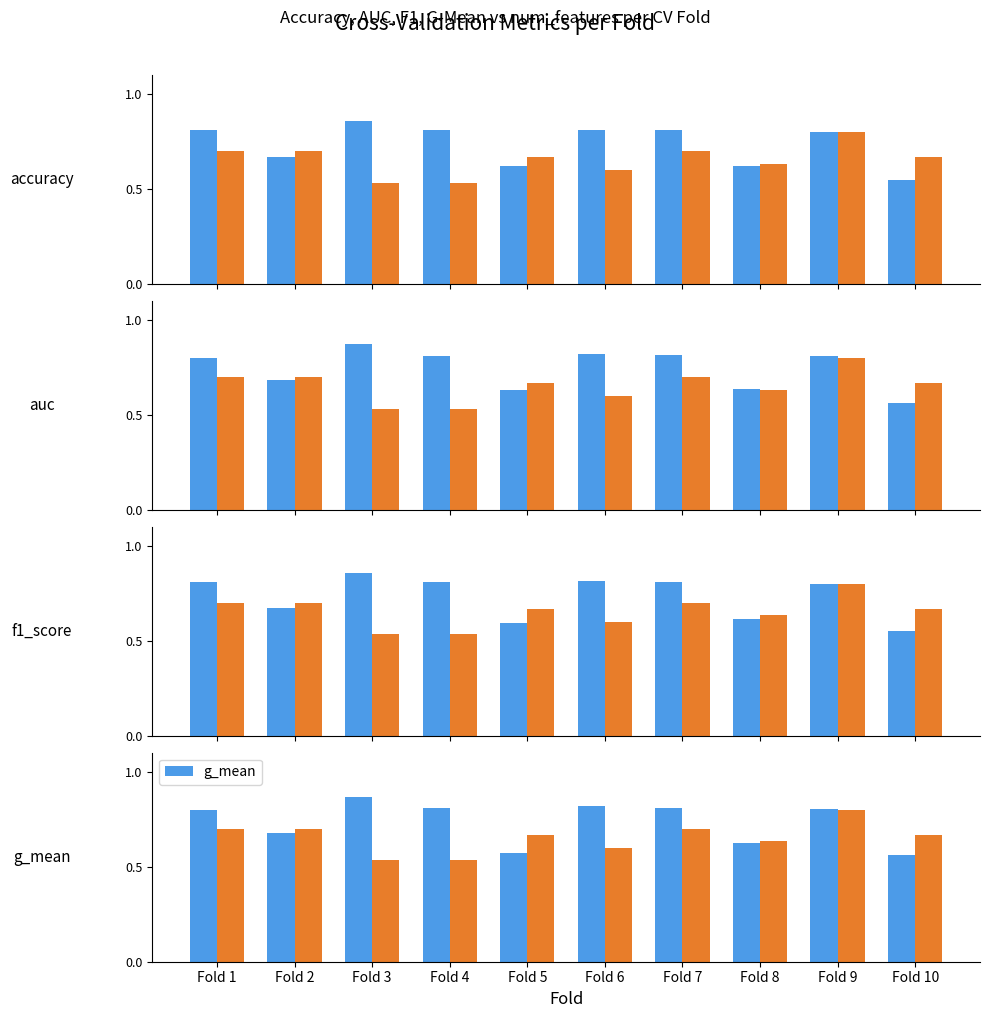

True or false: auc has a value of 0.4 at Fold 8.

False